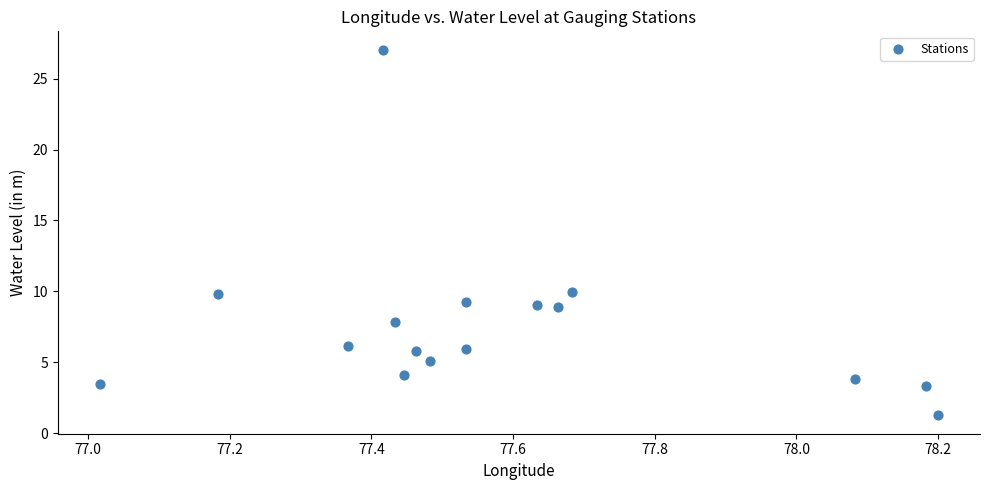

What is the range of X values (max minus min)?

1.2